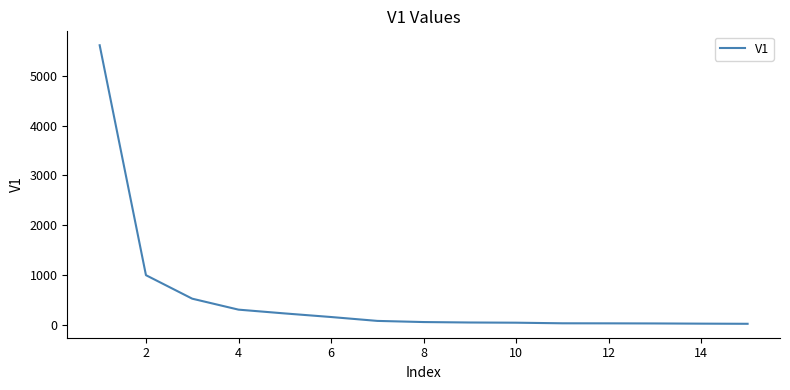

What is the minimum value shown in the chart?

22